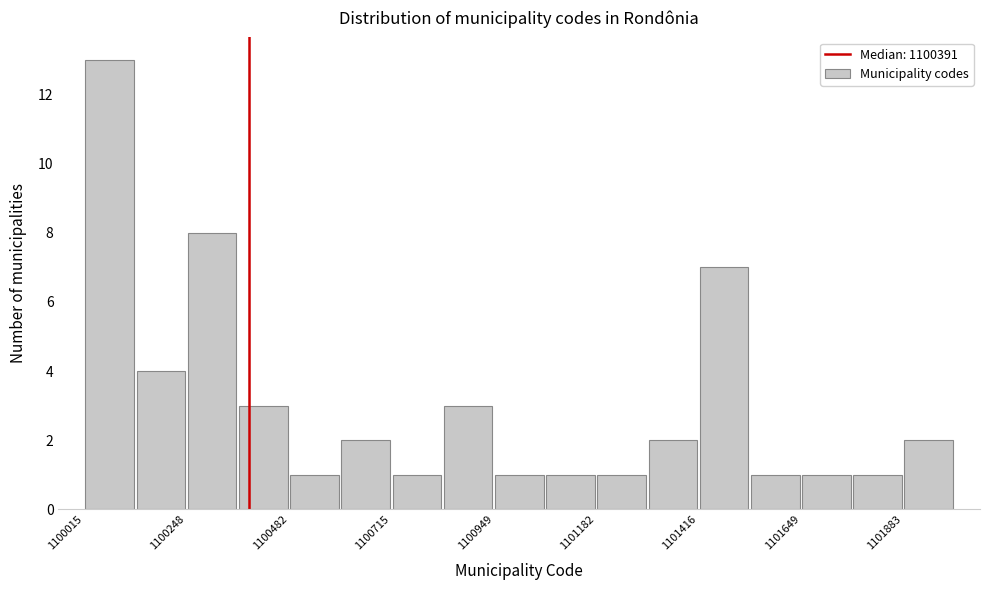

Around what value on the x-axis is the tallest bar? Give the approximate position of its centre, as read against the axis.

1100050